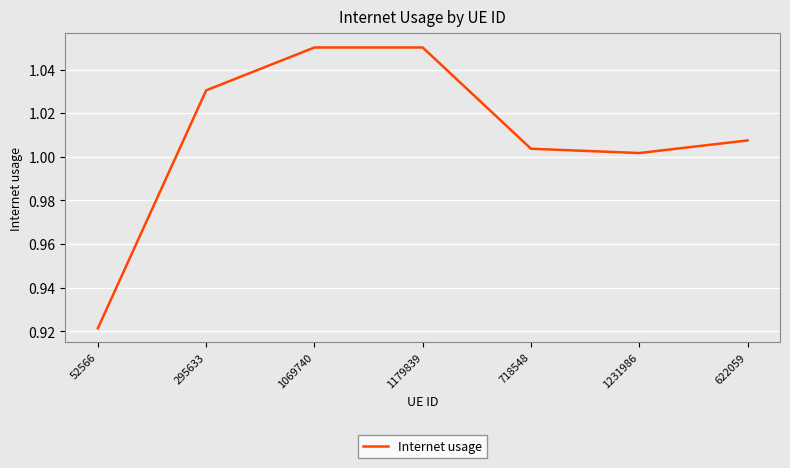

The chart shows a value of 1.6 at 1179839. True or false?

False